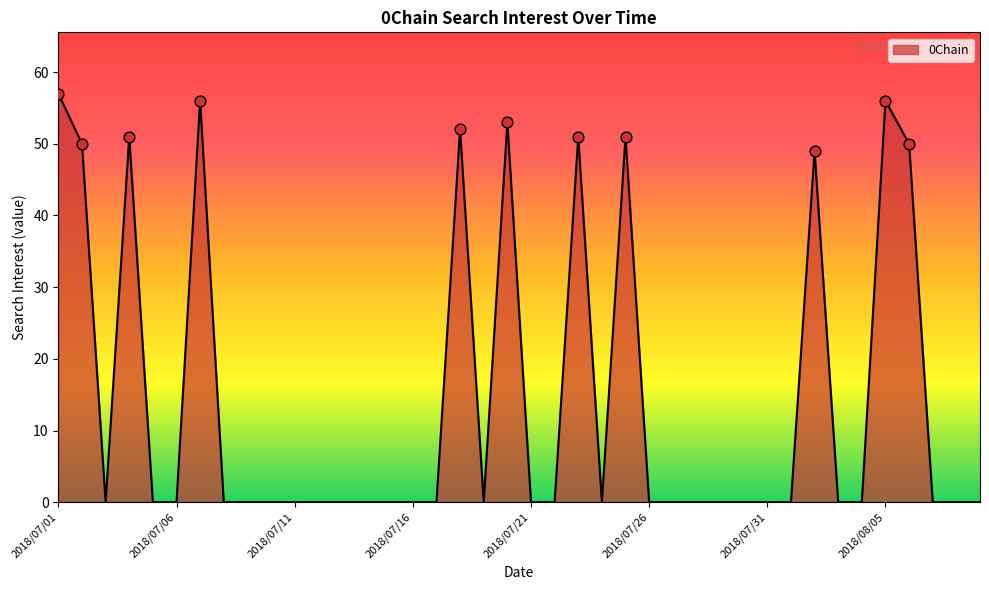

What is the difference between the maximum and minimum values?

57